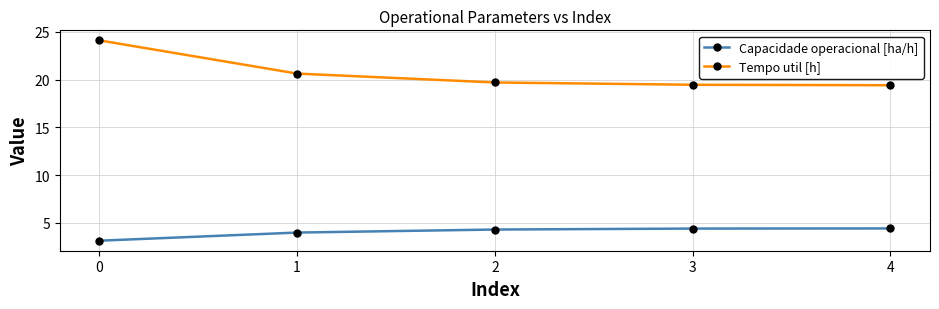

What is the difference between the highest and lowest values at 0?

21.0